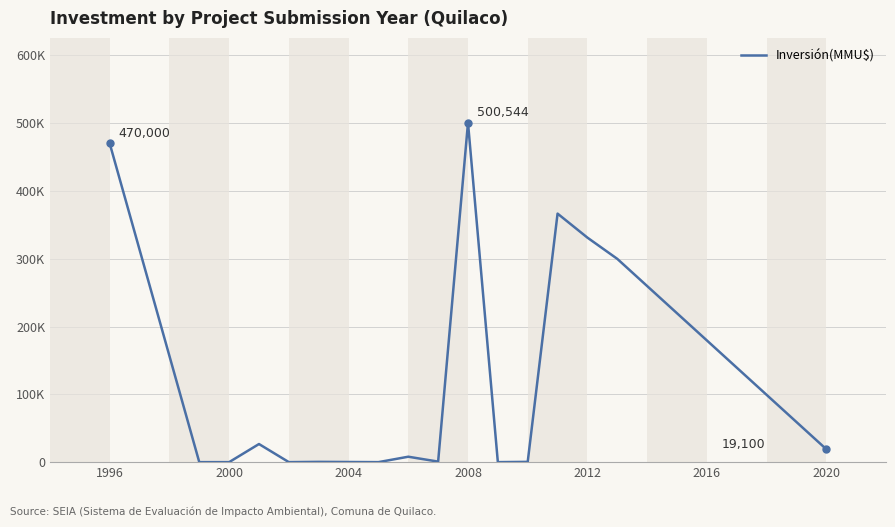

Is this an area chart (filled region under the line)?

No